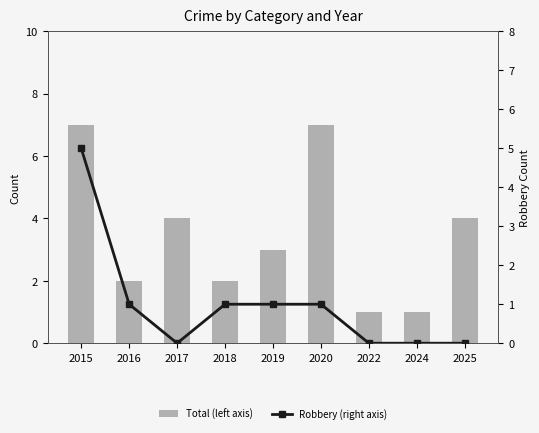

Which series has the largest total across all categories?

Total (left axis)